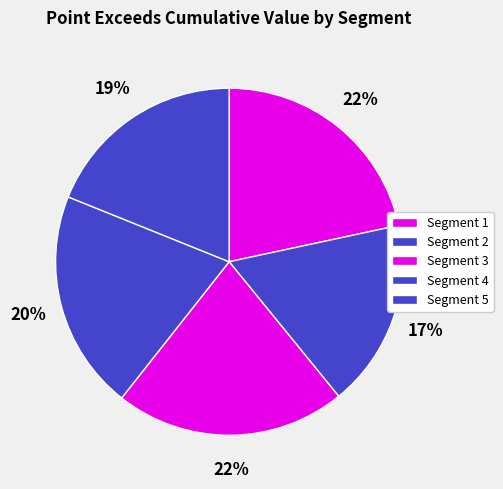

Which slice is the smallest?

signal segment 2